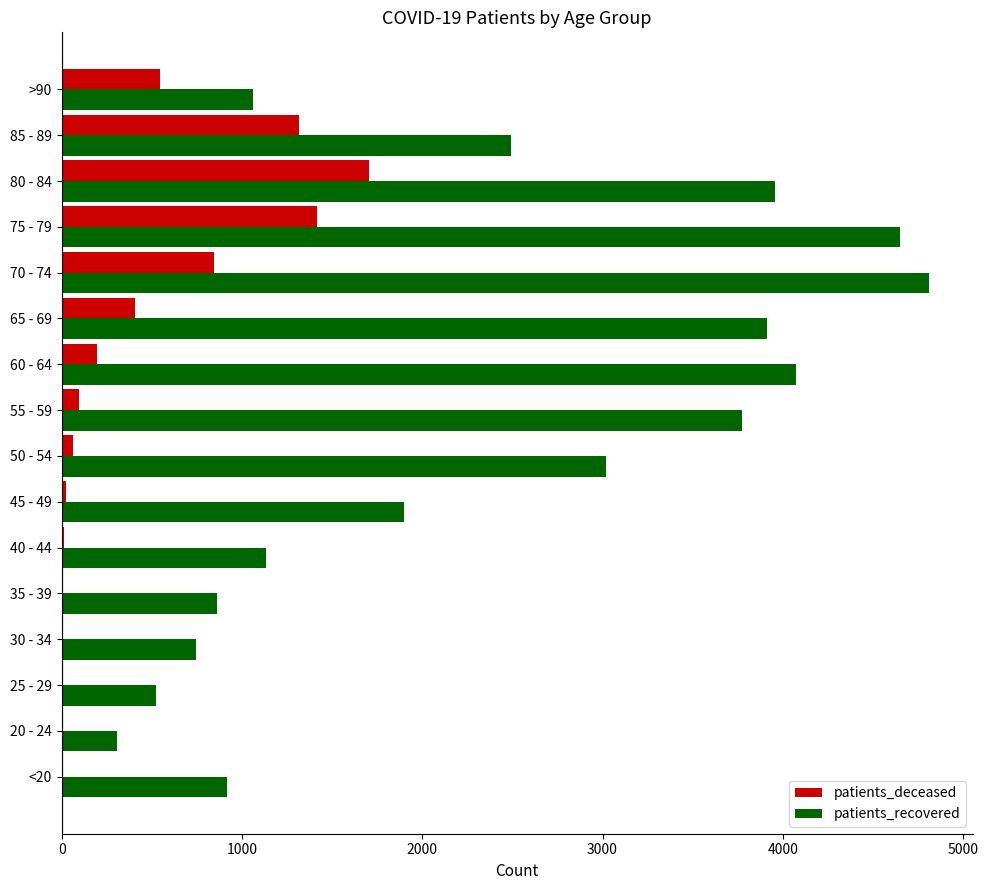

Where is patients_deceased nearest to the value 853?

70 - 74